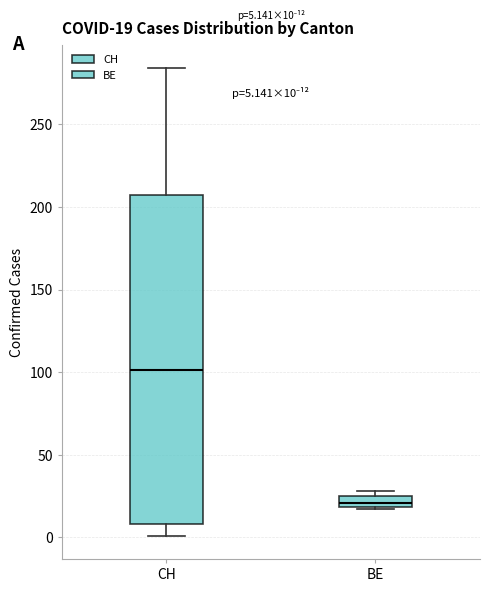

Which box's median line is the highest?

CH